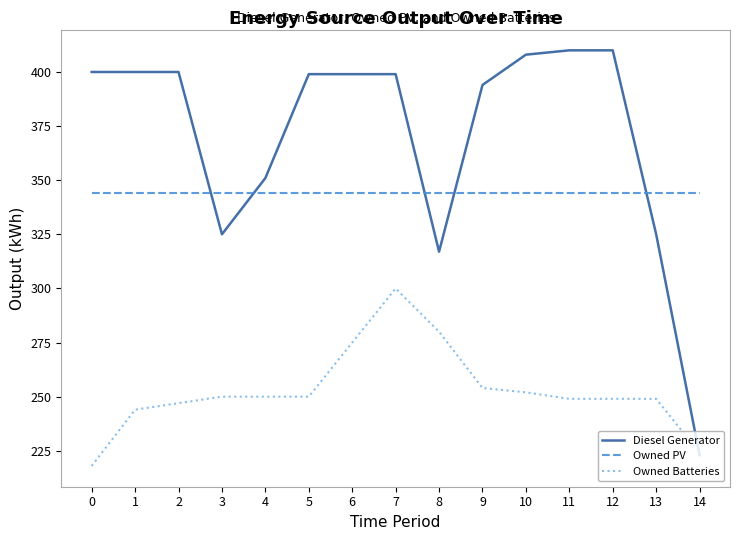

What is the spread (max minus min) of values at 14?

121